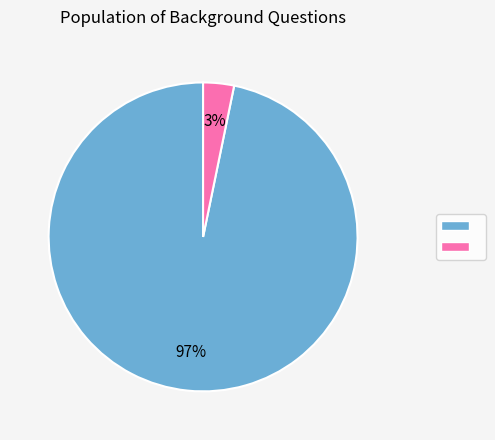

To the nearest percent, what is the average slice percentage?

50%